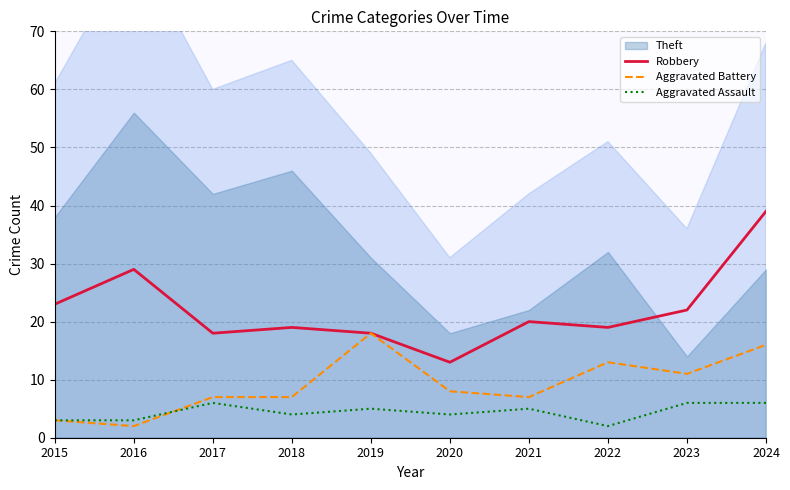

At which label is Aggravated Battery closest to 10?

2023